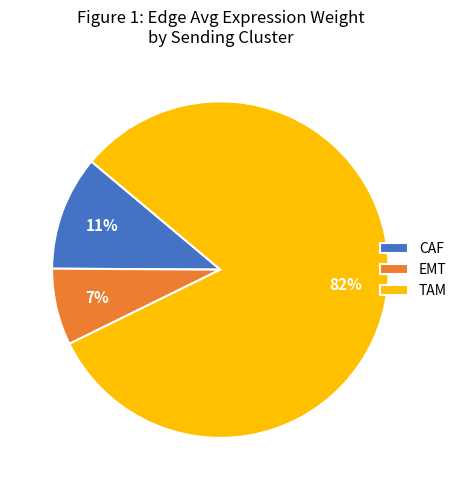

The TAM slice represents 93% of the pie. True or false?

False